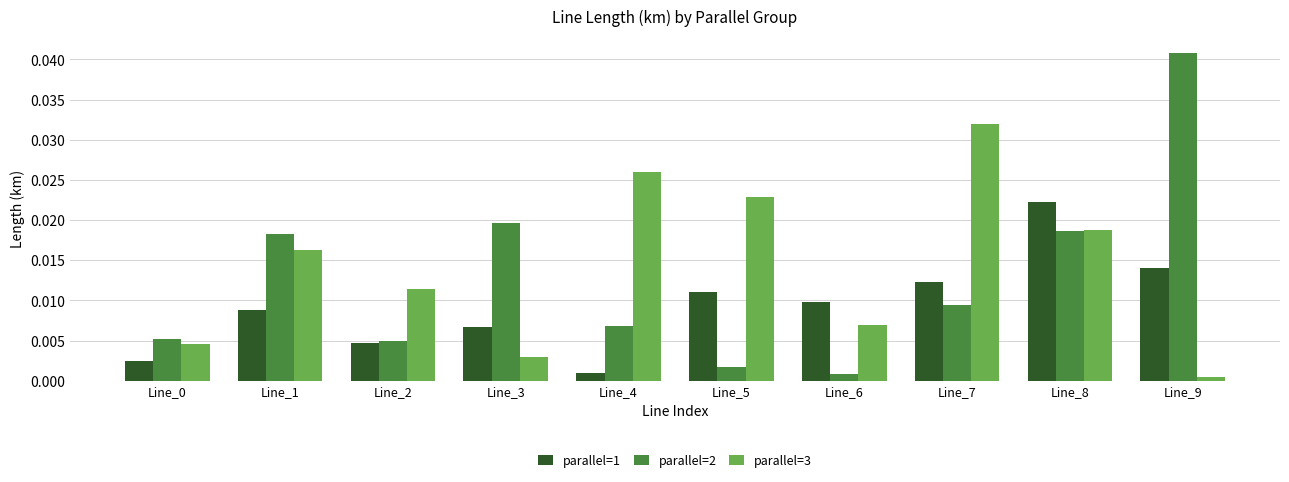

Which series has the largest range (max minus min)?

parallel=2